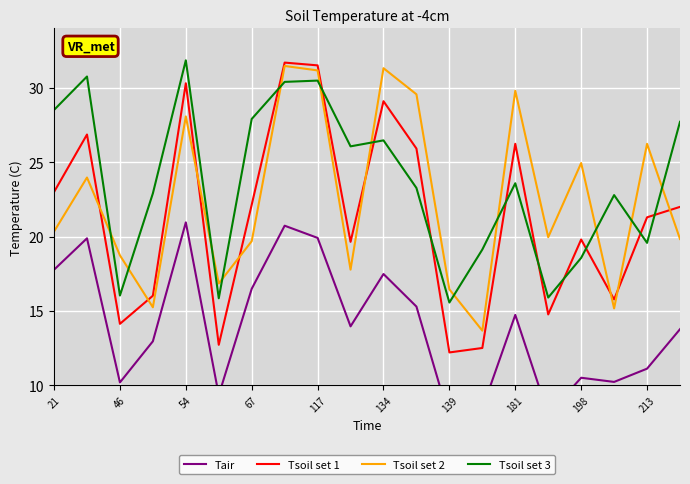

Rank the series by their maximum value, from highest to lowest.

Tsoil set 3, Tsoil set 1, Tsoil set 2, Tair